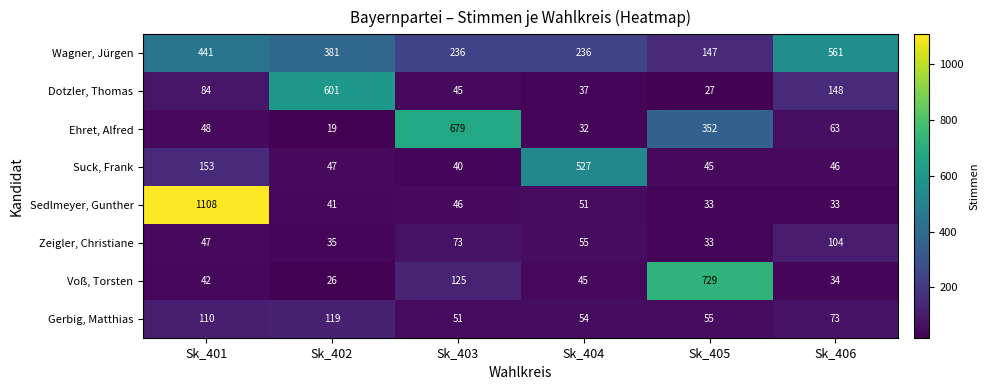

At which label is Sedlmeyer, Gunther closest to 570?

Sk_404